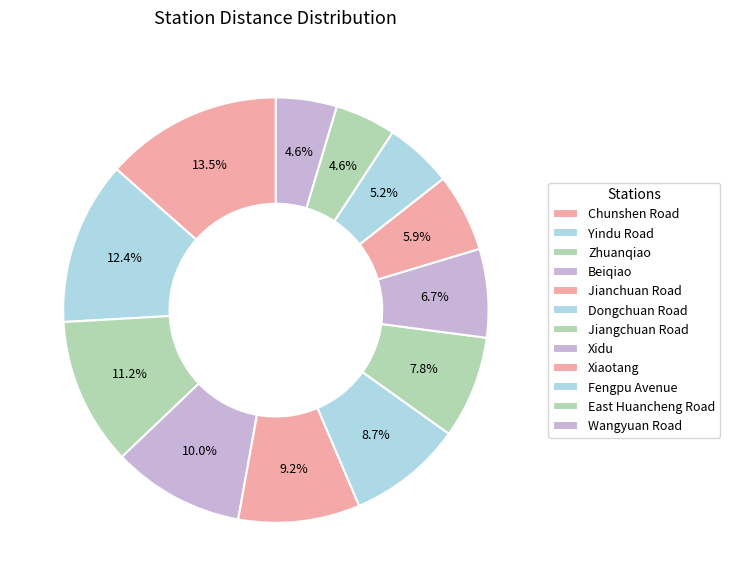

Does any single category account for the majority?

No